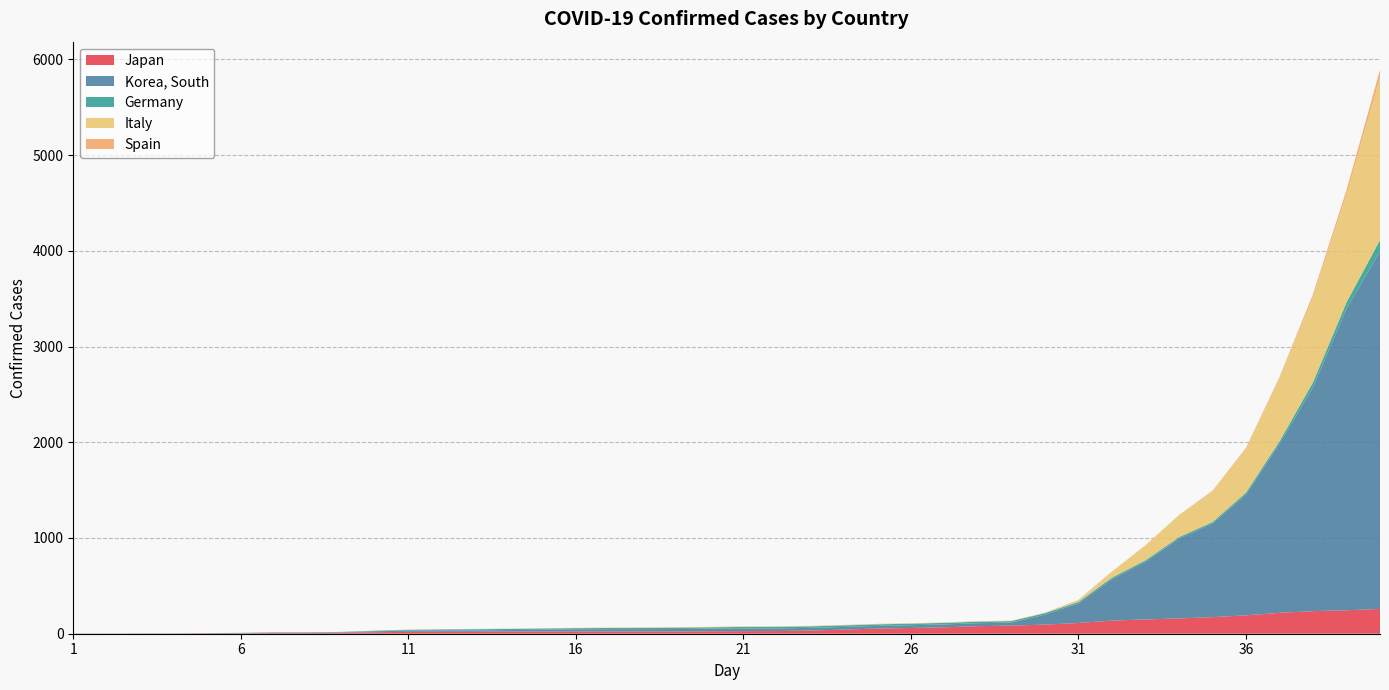

Reading left to right, extract all data points from this chart.

Japan: 1=2	2=2	3=2	4=2	5=4	6=4	7=7	8=7	9=11	10=15	11=20	12=20	13=20	14=22	15=23	16=23	17=23	18=24	19=24	20=26	21=27	22=28	23=33	24=43	25=54	26=60	27=67	28=79	29=85	30=95	31=112	32=137	33=149	34=160	35=173	36=192	37=218	38=236	39=245	40=259
Korea, South: 1=1	2=1	3=2	4=2	5=3	6=4	7=4	8=4	9=4	10=11	11=12	12=15	13=15	14=16	15=19	16=23	17=24	18=24	19=25	20=27	21=28	22=28	23=28	24=28	25=28	26=29	27=30	28=31	29=31	30=104	31=204	32=433	33=602	34=833	35=977	36=1261	37=1766	38=2337	39=3150	40=3736
Germany: 1=0	2=0	3=0	4=0	5=0	6=1	7=4	8=4	9=4	10=5	11=8	12=10	13=12	14=12	15=12	16=12	17=13	18=13	19=14	20=14	21=16	22=16	23=16	24=16	25=16	26=16	27=16	28=16	29=16	30=16	31=16	32=16	33=16	34=16	35=16	36=21	37=26	38=53	39=66	40=117
Italy: 1=0	2=0	3=0	4=0	5=0	6=0	7=0	8=0	9=0	10=2	11=2	12=2	13=2	14=2	15=2	16=2	17=3	18=3	19=3	20=3	21=3	22=3	23=3	24=3	25=3	26=3	27=3	28=3	29=3	30=3	31=20	32=62	33=155	34=229	35=322	36=453	37=655	38=888	39=1128	40=1694
Spain: 1=0	2=0	3=0	4=0	5=0	6=0	7=0	8=0	9=0	10=0	11=1	12=1	13=1	14=1	15=1	16=1	17=1	18=1	19=2	20=2	21=2	22=2	23=2	24=2	25=2	26=2	27=2	28=2	29=2	30=2	31=2	32=2	33=2	34=2	35=6	36=13	37=15	38=32	39=45	40=84